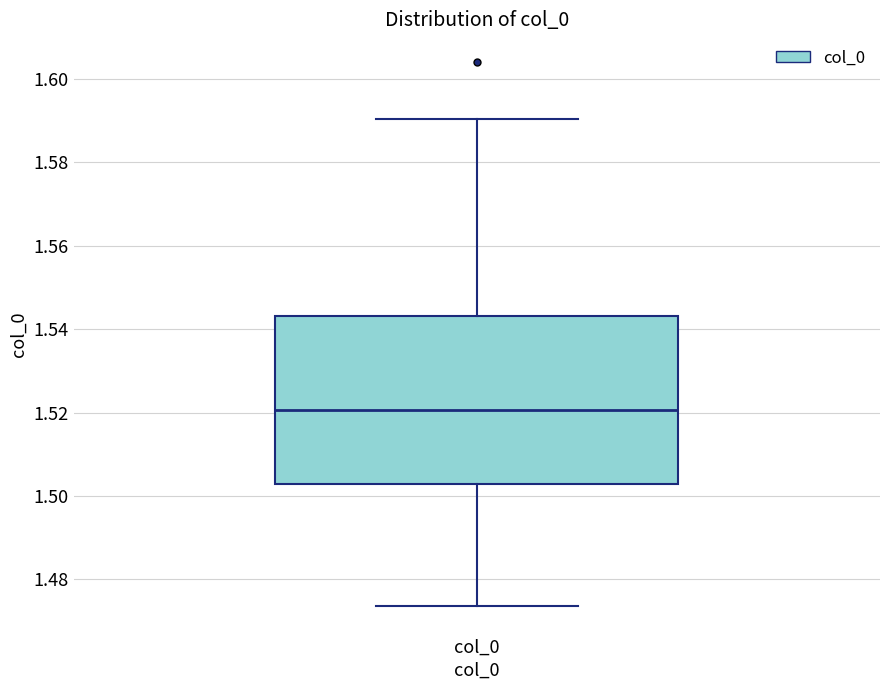

Read this box plot against the y-axis: the position of the median line, the range covered by the box, and the ends of both whiskers. The values are not printed on the chart, so give them approximately, as read against the axis.

median 1.520, box 1.502 to 1.544, whiskers 1.474 to 1.590